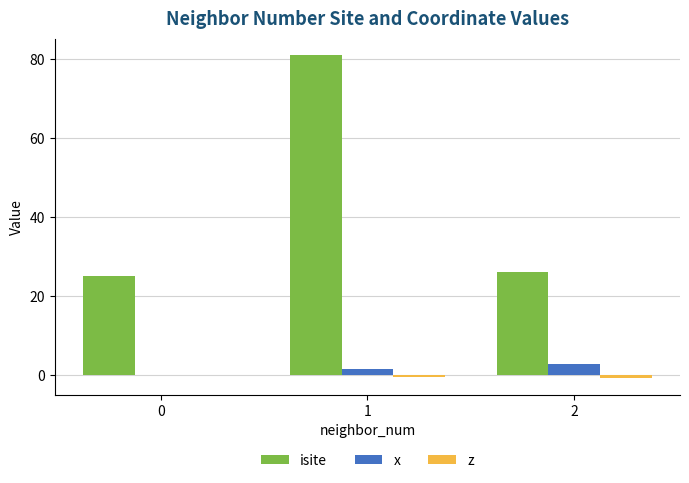

Between 1 and 2, which series saw the biggest shift?

isite